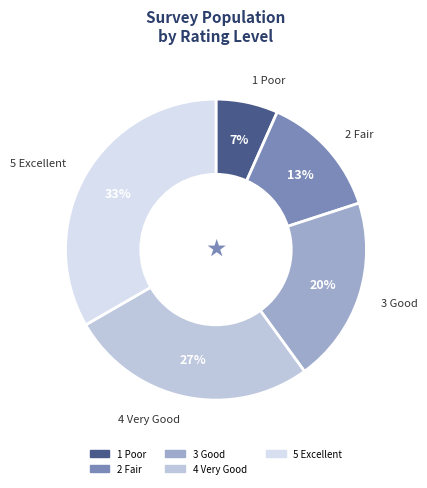

Combined, do 1 Poor and 4 Very Good account for over 50%?

No